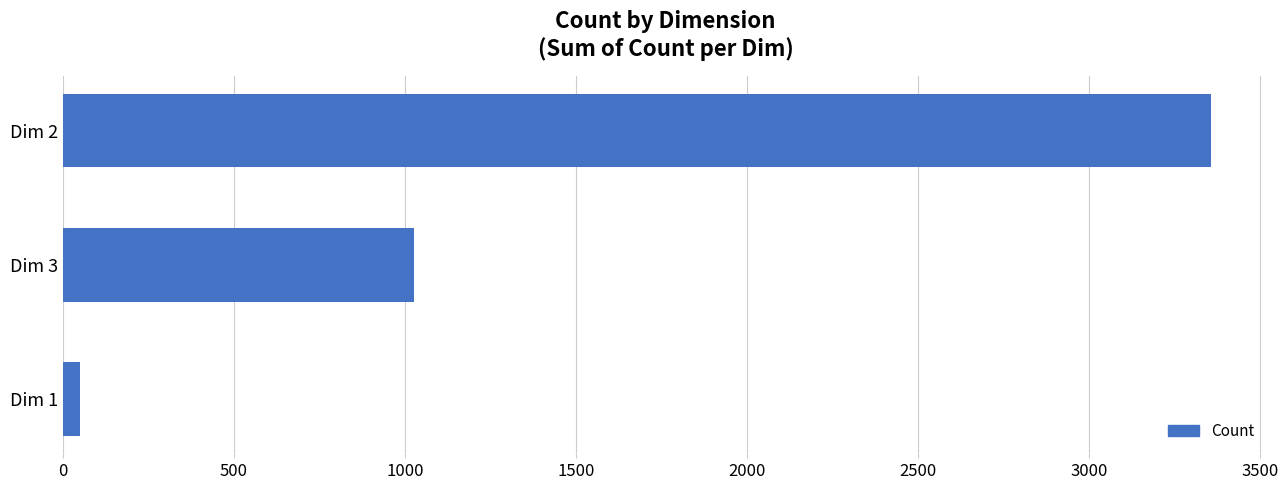

Rank the categories by value from lowest to highest.

Dim 1, Dim 3, Dim 2